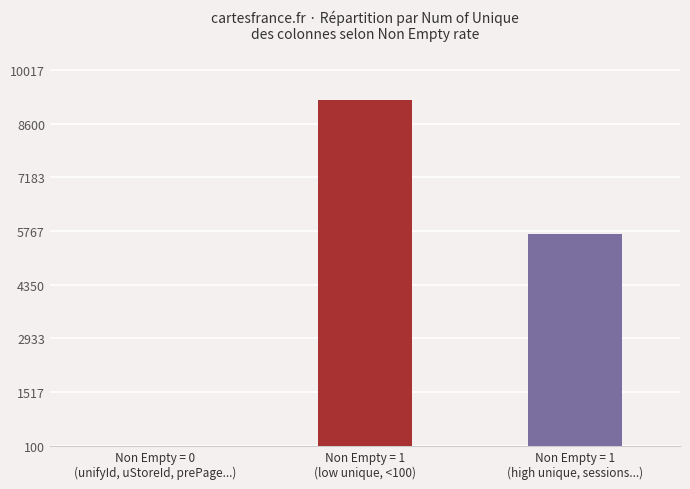

Read the value at Non Empty = 1
(low unique, <100).

9226